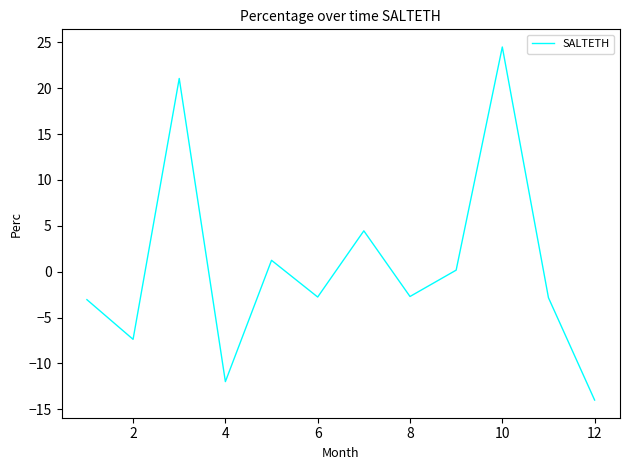

What is the difference between the maximum and minimum values?

38.5